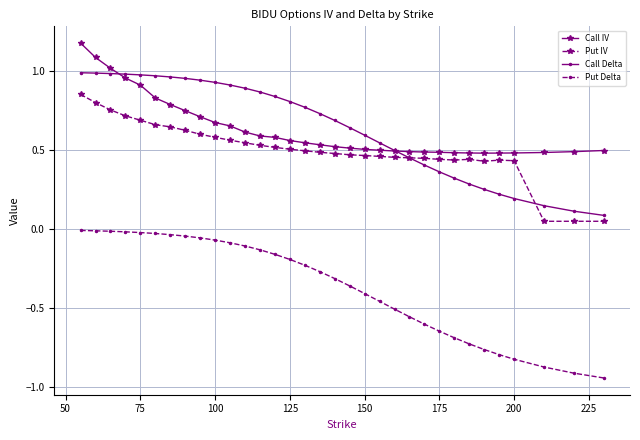

True or false: Put IV has more than 1 points higher than both neighbors.

True